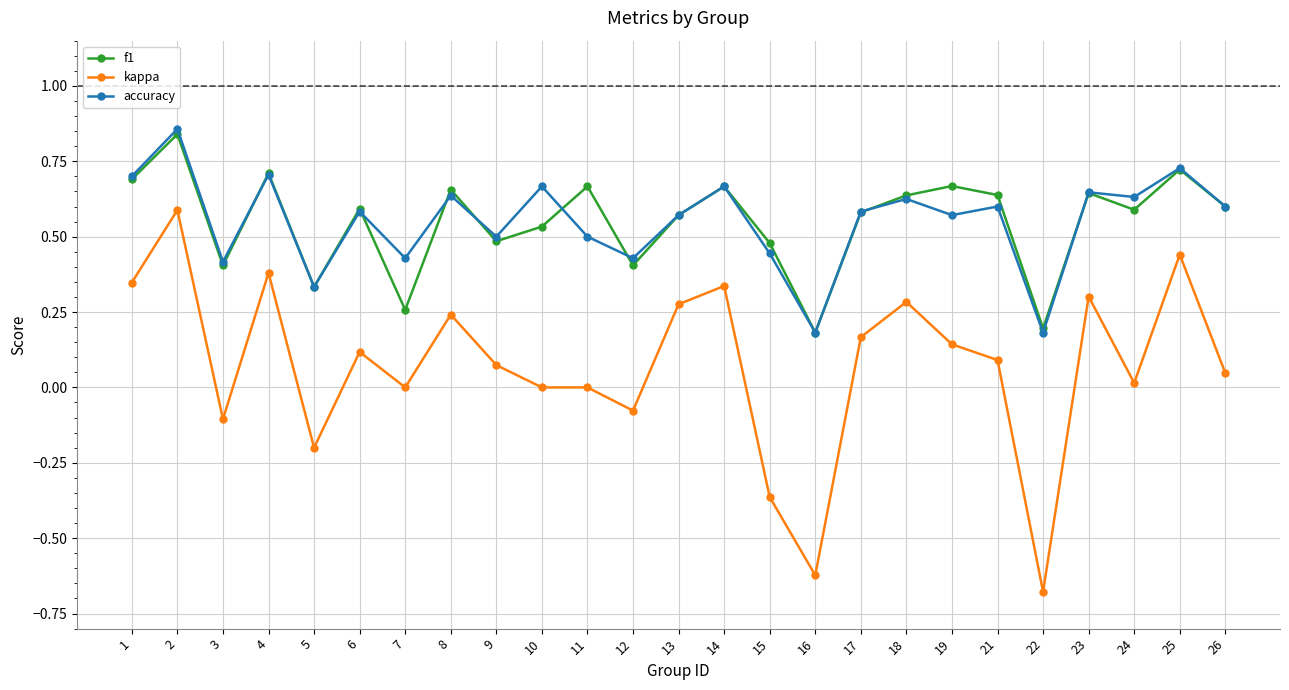

True or false: accuracy has a value of 0.6 at 26.

True